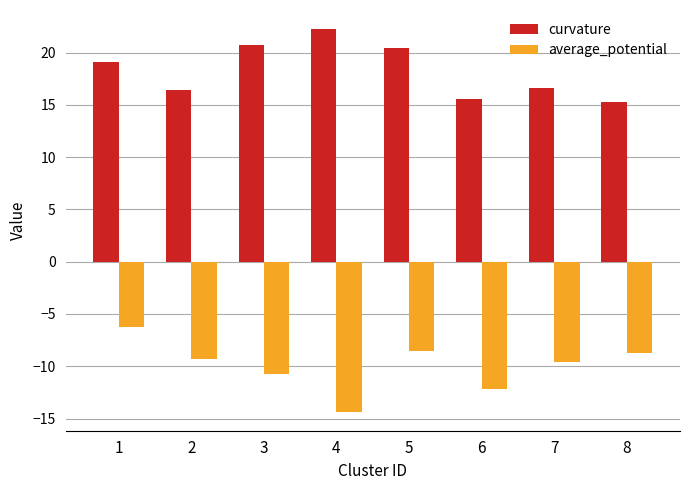

Which series has the largest total across all categories?

curvature